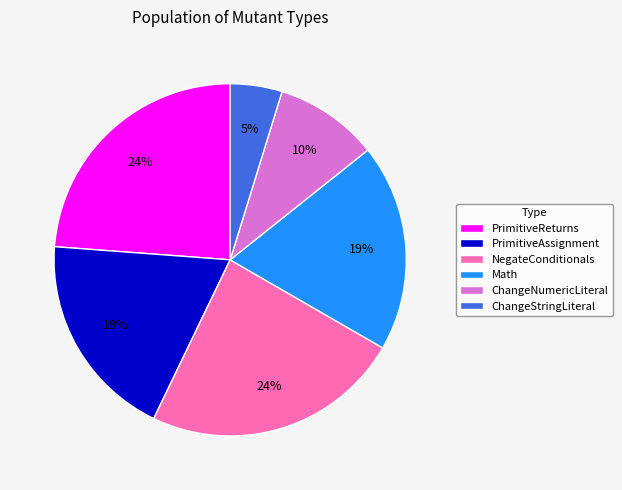

Combined, do ChangeNumericLiteral and NegateConditionals account for over 50%?

No